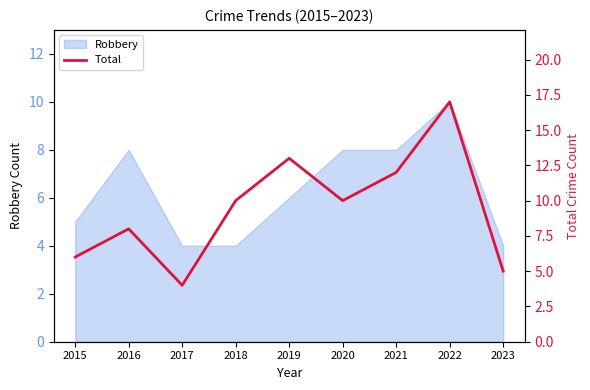

Which label corresponds to the largest value in the chart?

2022